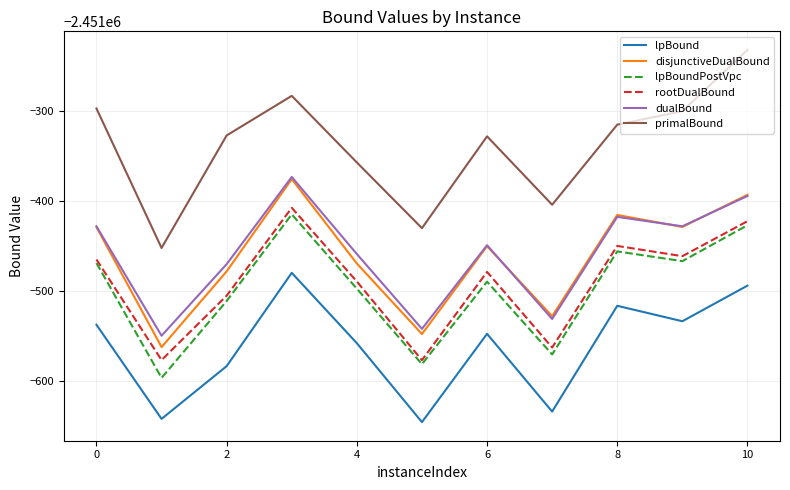

True or false: rootDualBound and lpBoundPostVpc intersect in this chart.

False